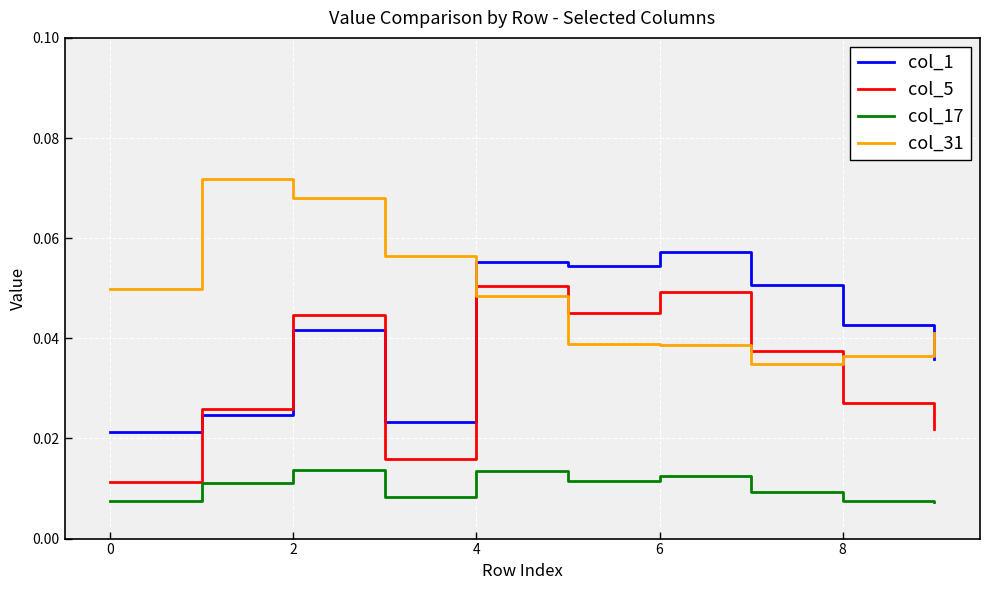

Rank the series by their maximum value, from highest to lowest.

col_31, col_1, col_5, col_17